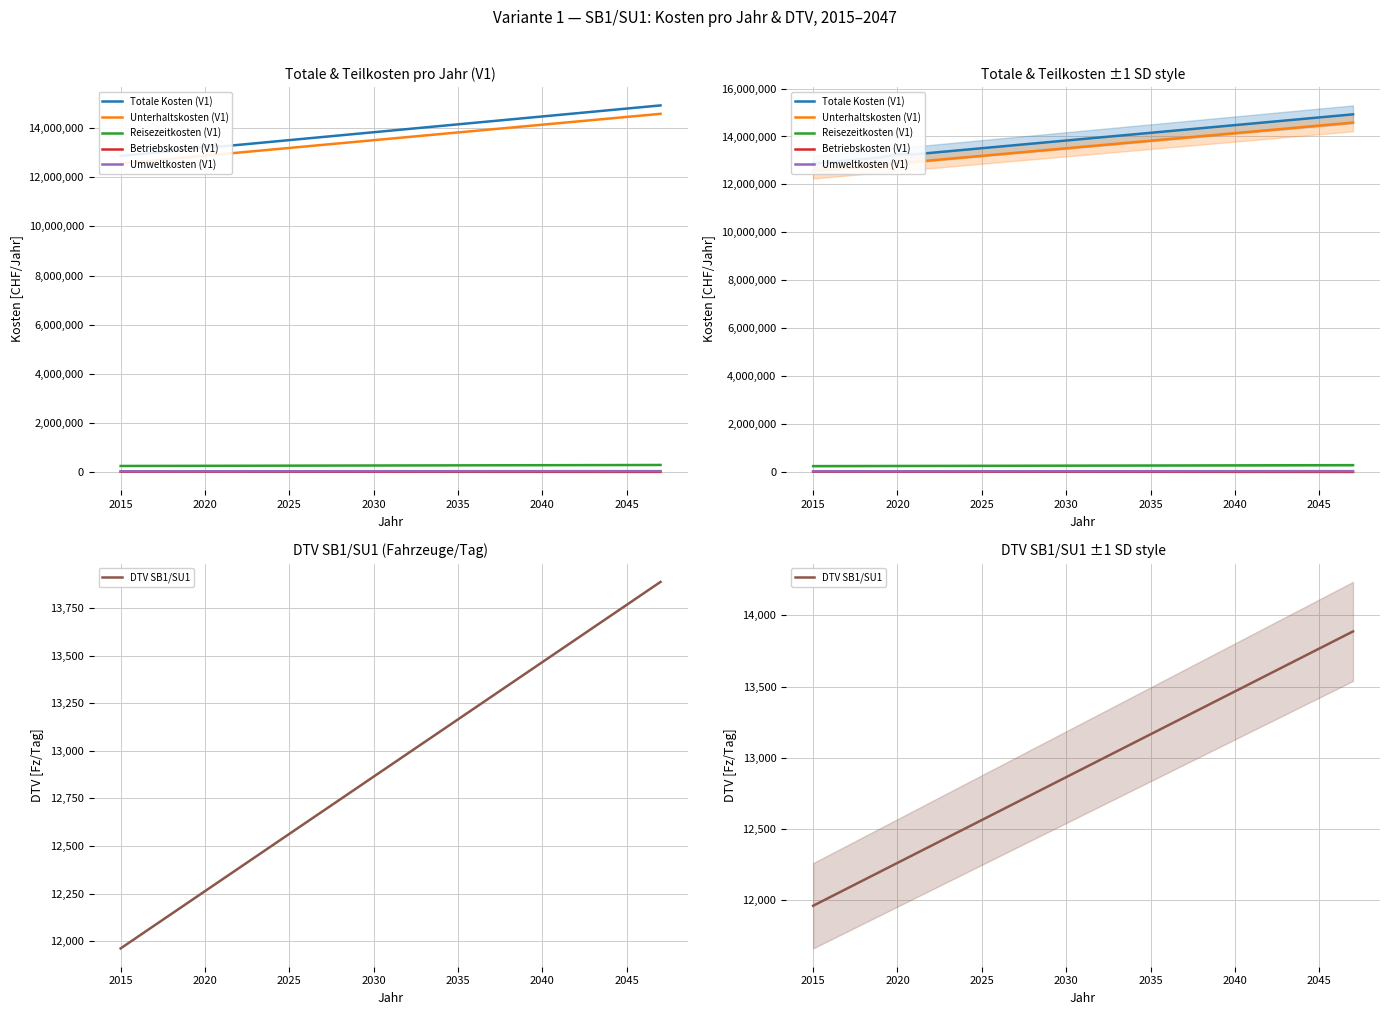

Is this an area chart (filled region under the line)?

No